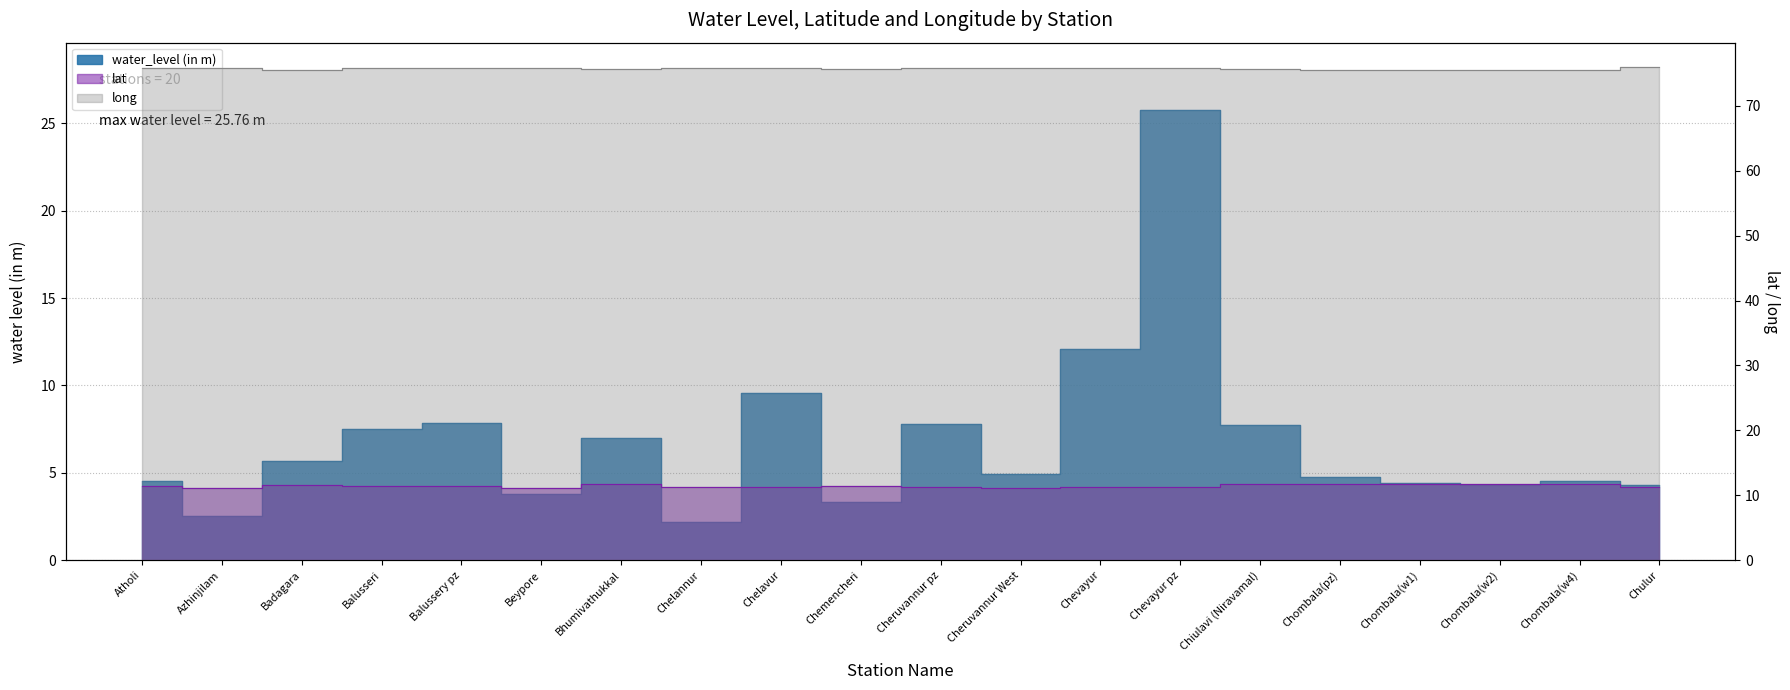

At which category does lat reach its first local peak?

Badagara